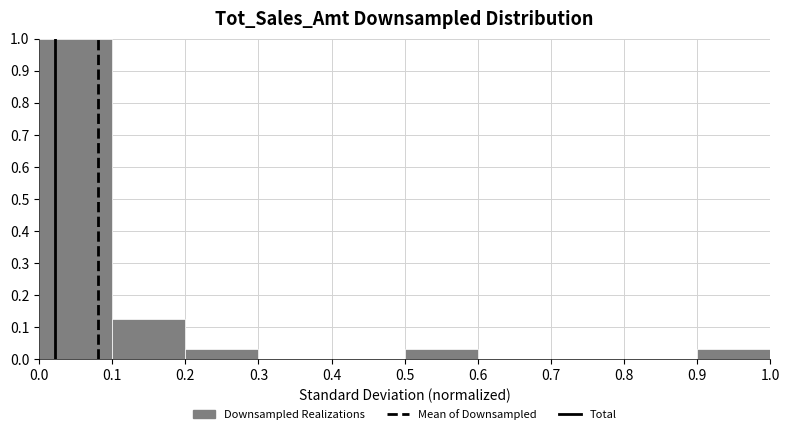

Reading left to right, transcribe this chart: for each bar, give the range it covers on the x-axis and its height. The values are not printed on the chart, so give them approximately, as read against the axis.

0.0 to 0.1: 1.00
0.1 to 0.2: 0.13
0.2 to 0.3: 0.03
0.3 to 0.4: 0
0.4 to 0.5: 0
0.5 to 0.6: 0.03
0.6 to 0.7: 0
0.7 to 0.8: 0
0.8 to 0.9: 0
0.9 to 1.0: 0.03